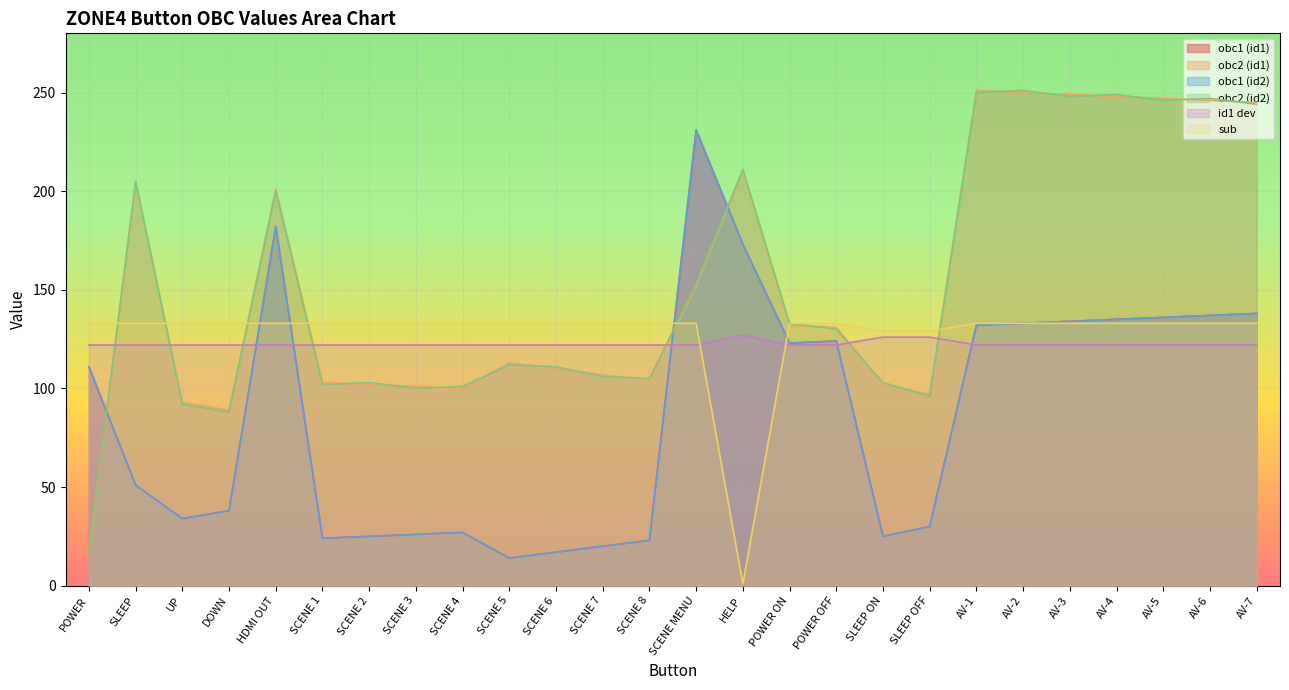

What is the difference between the highest and lowest values at SLEEP OFF?

99